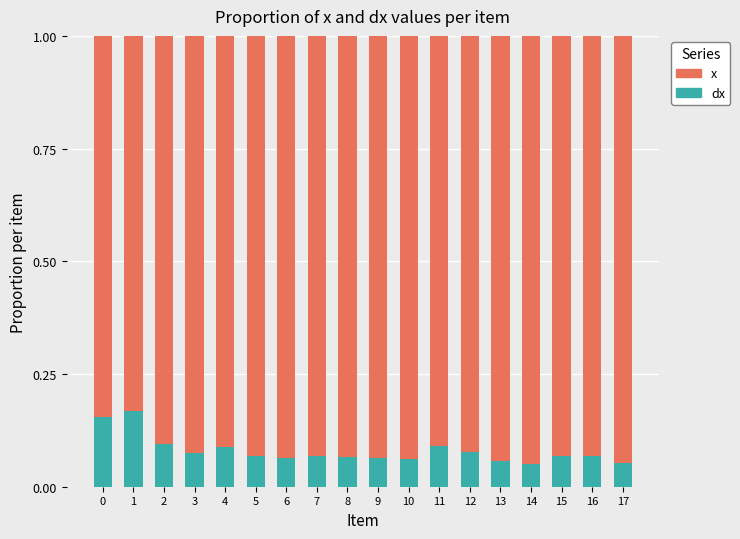

How many series are shown in this chart?

2